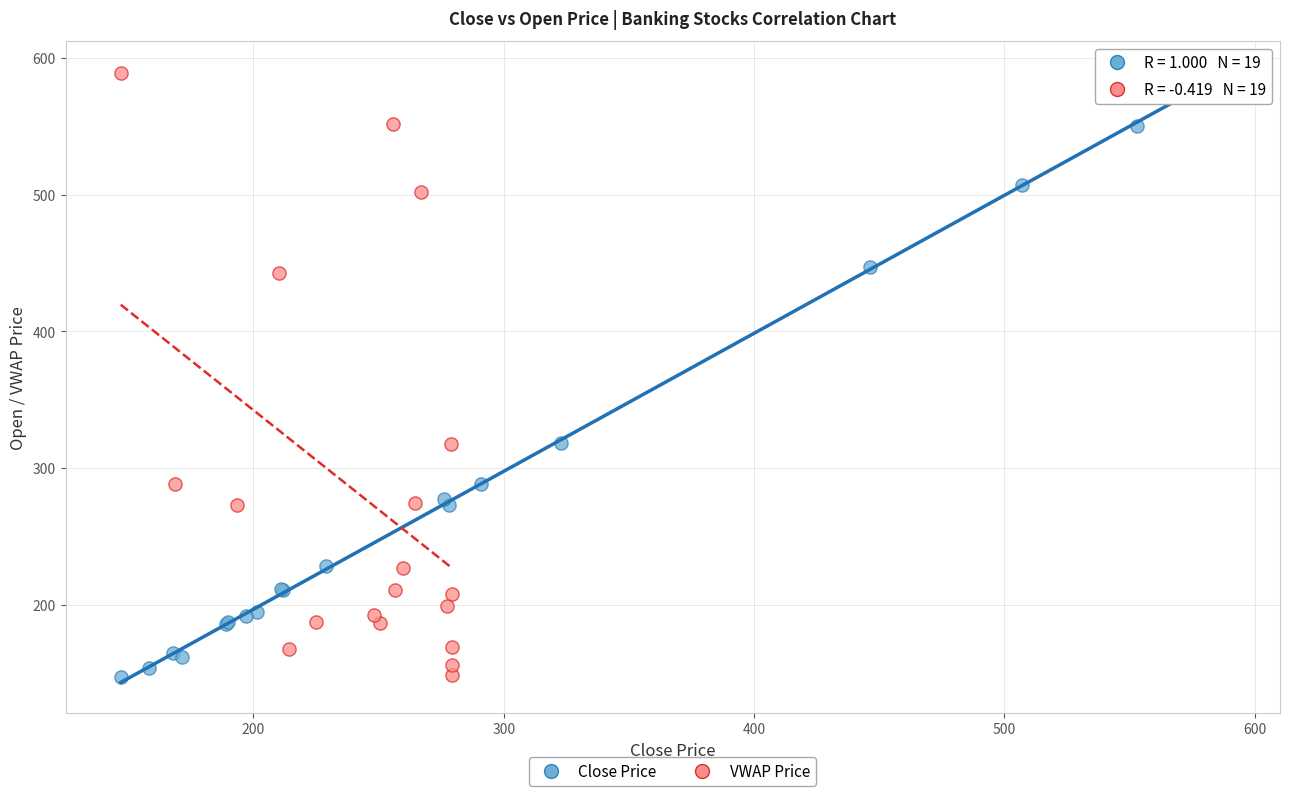

Which series has the largest Y range (max minus min)?

Close Price